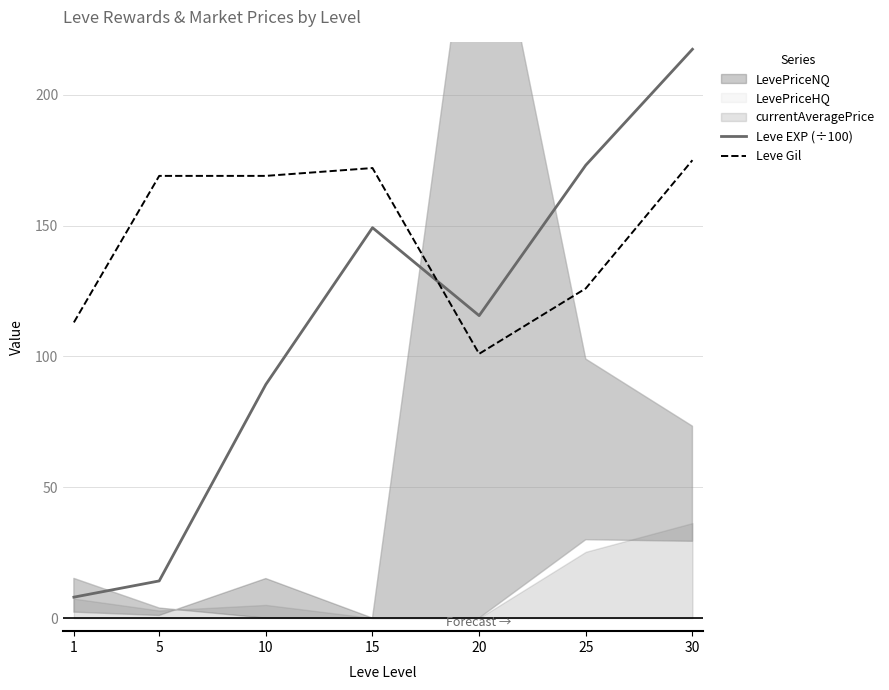

True or false: Leve Gil has a value of 139.9 at 20.

False